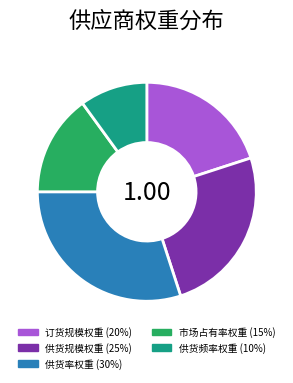

Rank the categories by value from highest to lowest.

供货率权重, 供货规模权重, 订货规模权重, 市场占有率权重, 供货频率权重